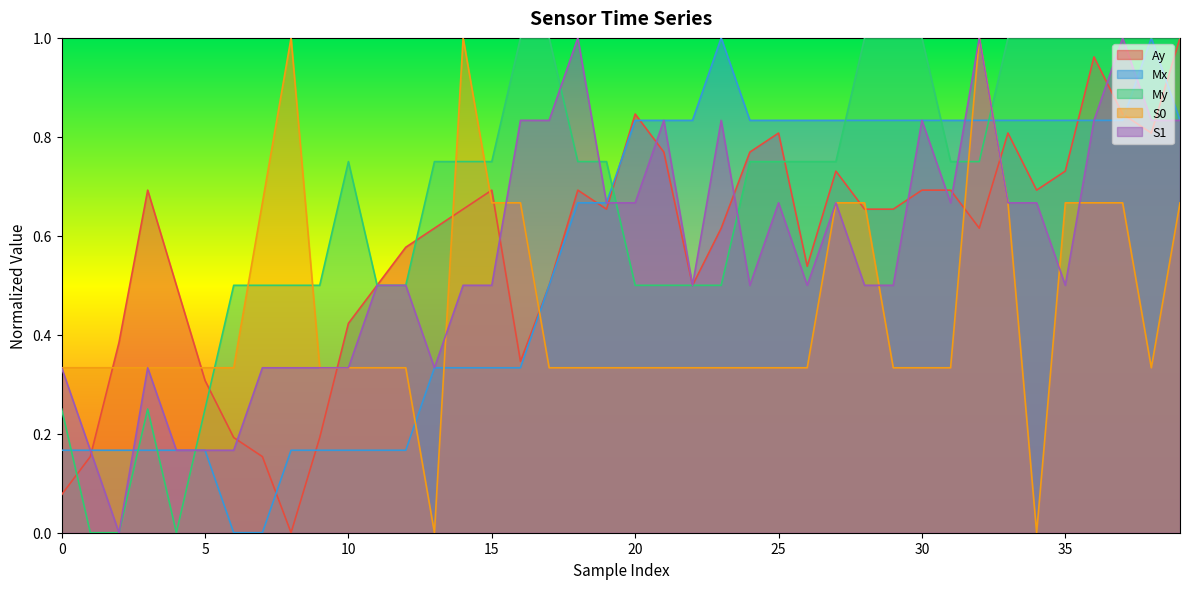

What is the total value across all series at 2?

0.9